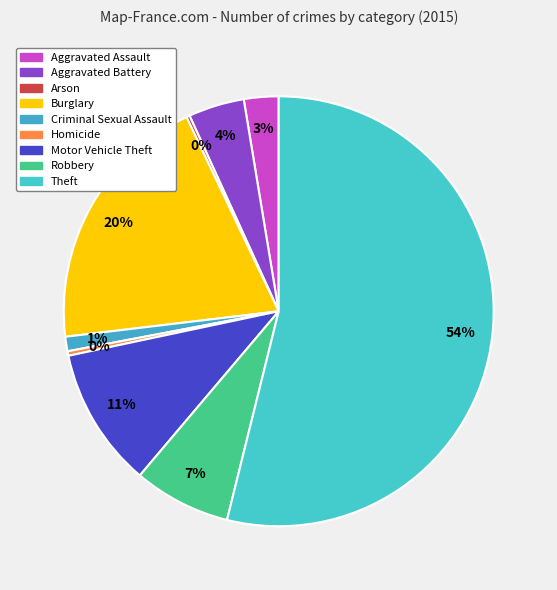

Combined, do Theft and Robbery account for over 50%?

Yes